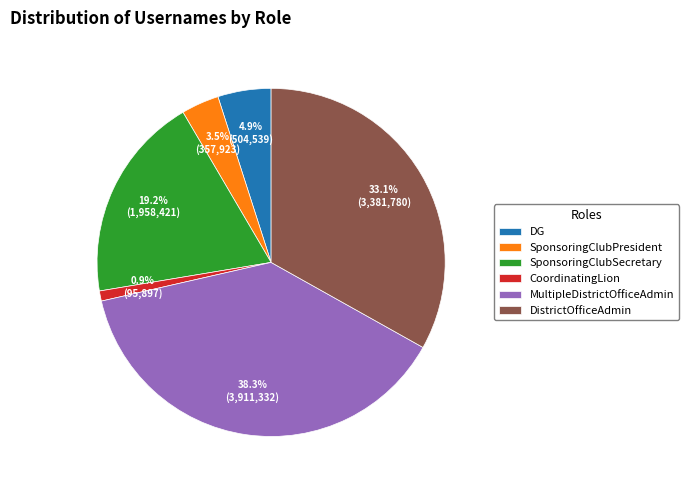

Which category has the smallest portion of the pie?

CoordinatingLion